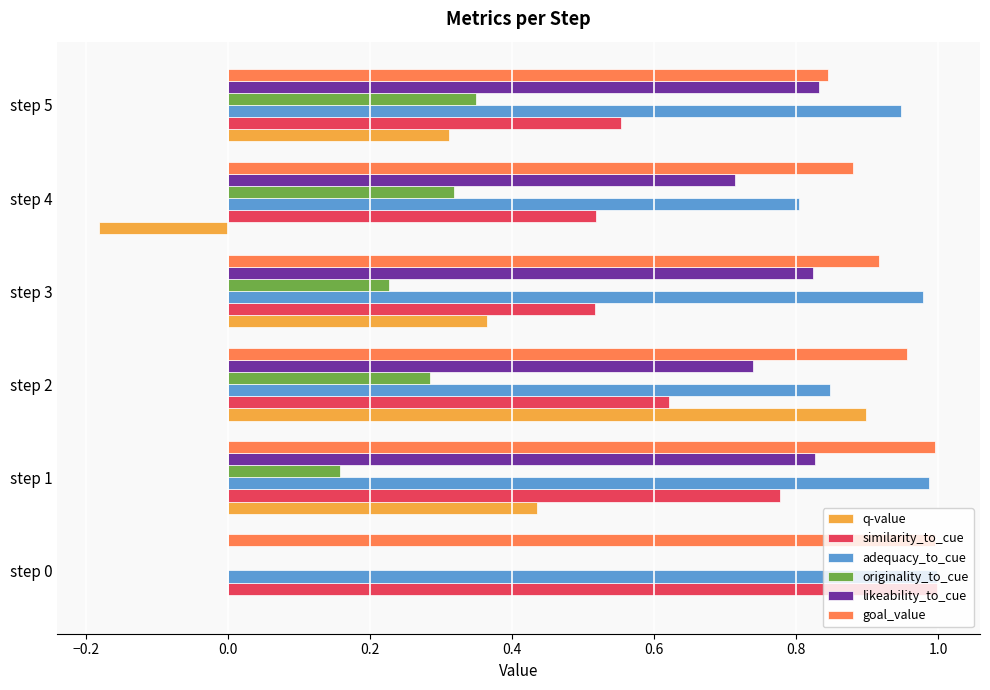

Which series has the widest spread of values?

q-value